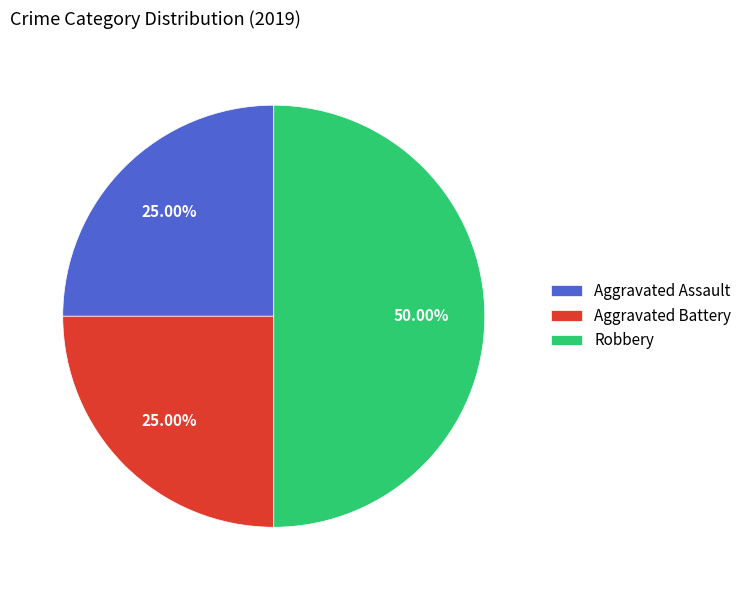

To the nearest percent, what portion does Robbery represent?

50%